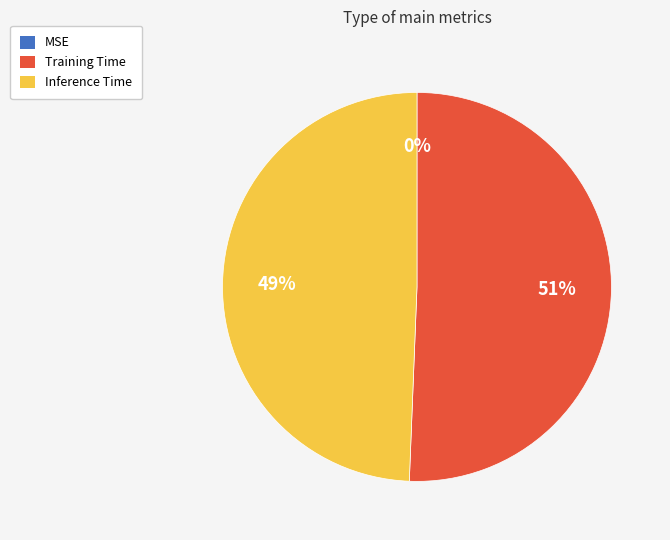

Is it true that Training Time is 51% of the pie?

True